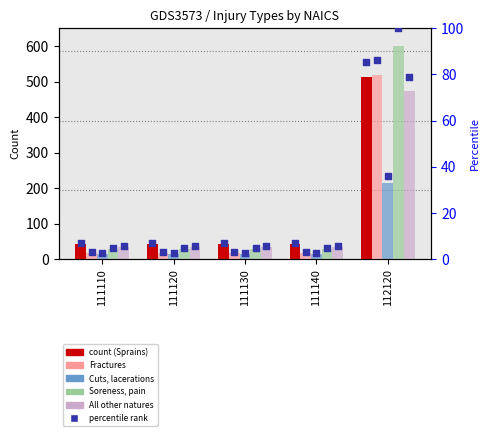

At which category is the sum across all series the highest?

112120